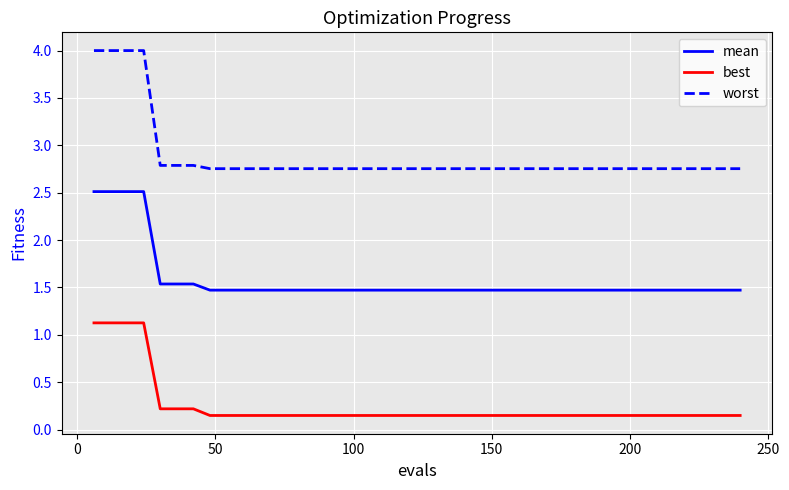

Which series has the widest spread of values?

worst